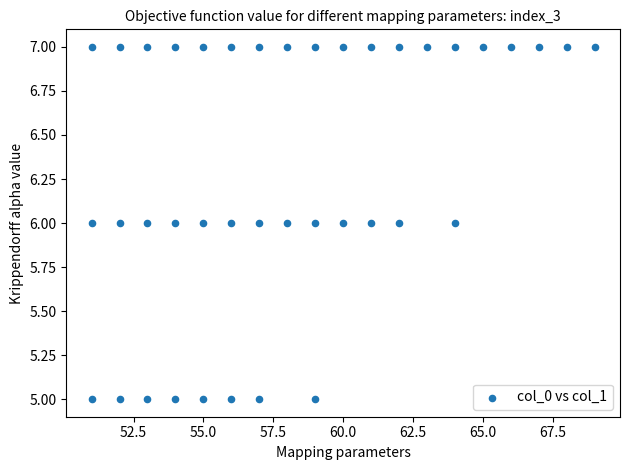

What is the range of X values (max minus min)?

18